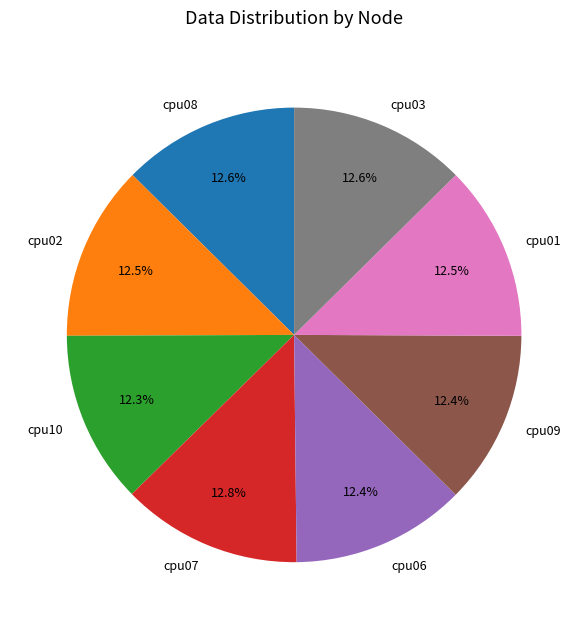

What is the ratio of the value at cpu03 to the value at cpu02?

1.0